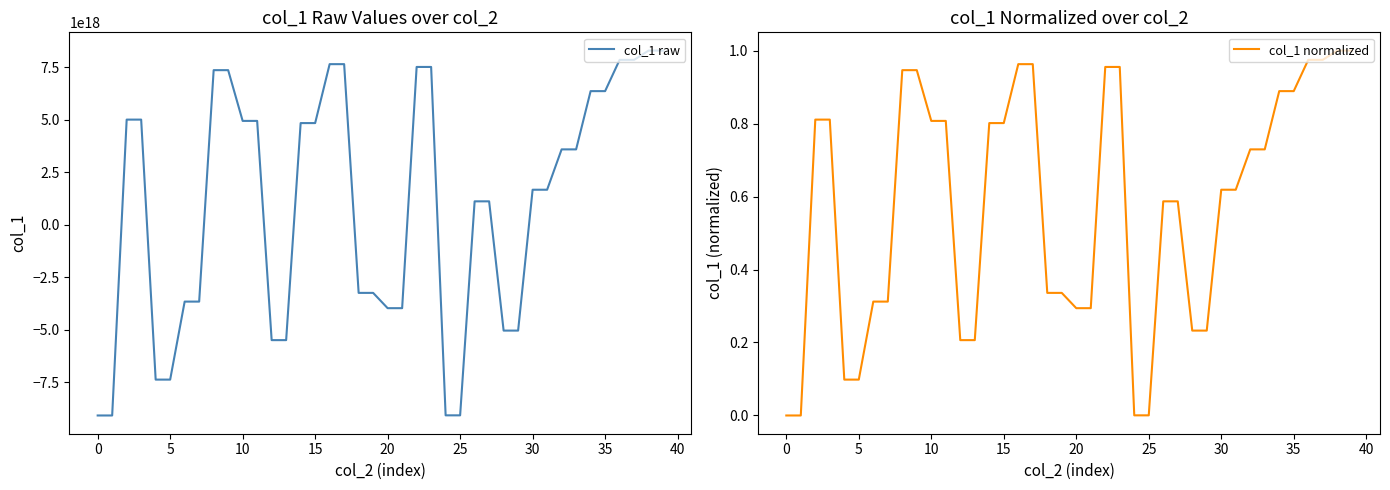

Does the chart display data point markers on the line(s)?

No